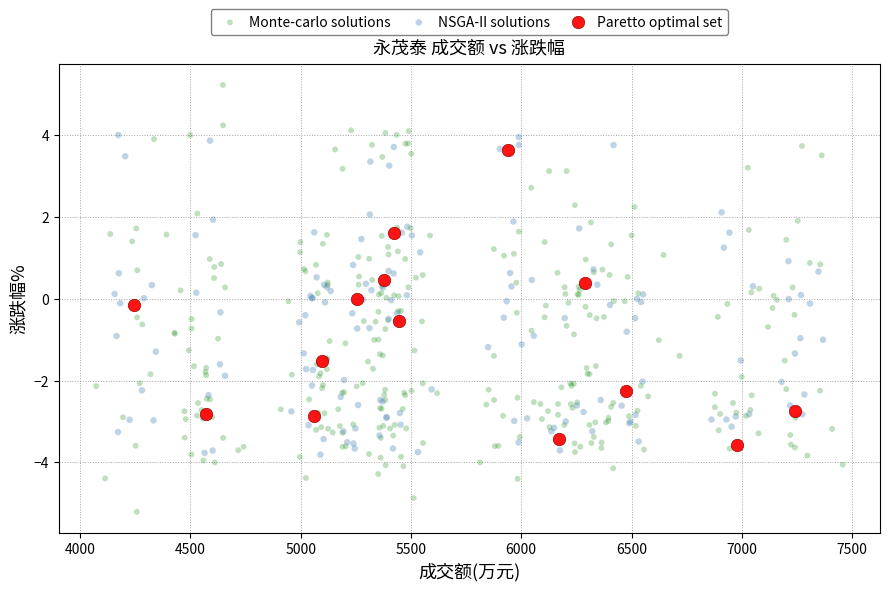

Which series contains the lowest Y value?

Monte-carlo solutions